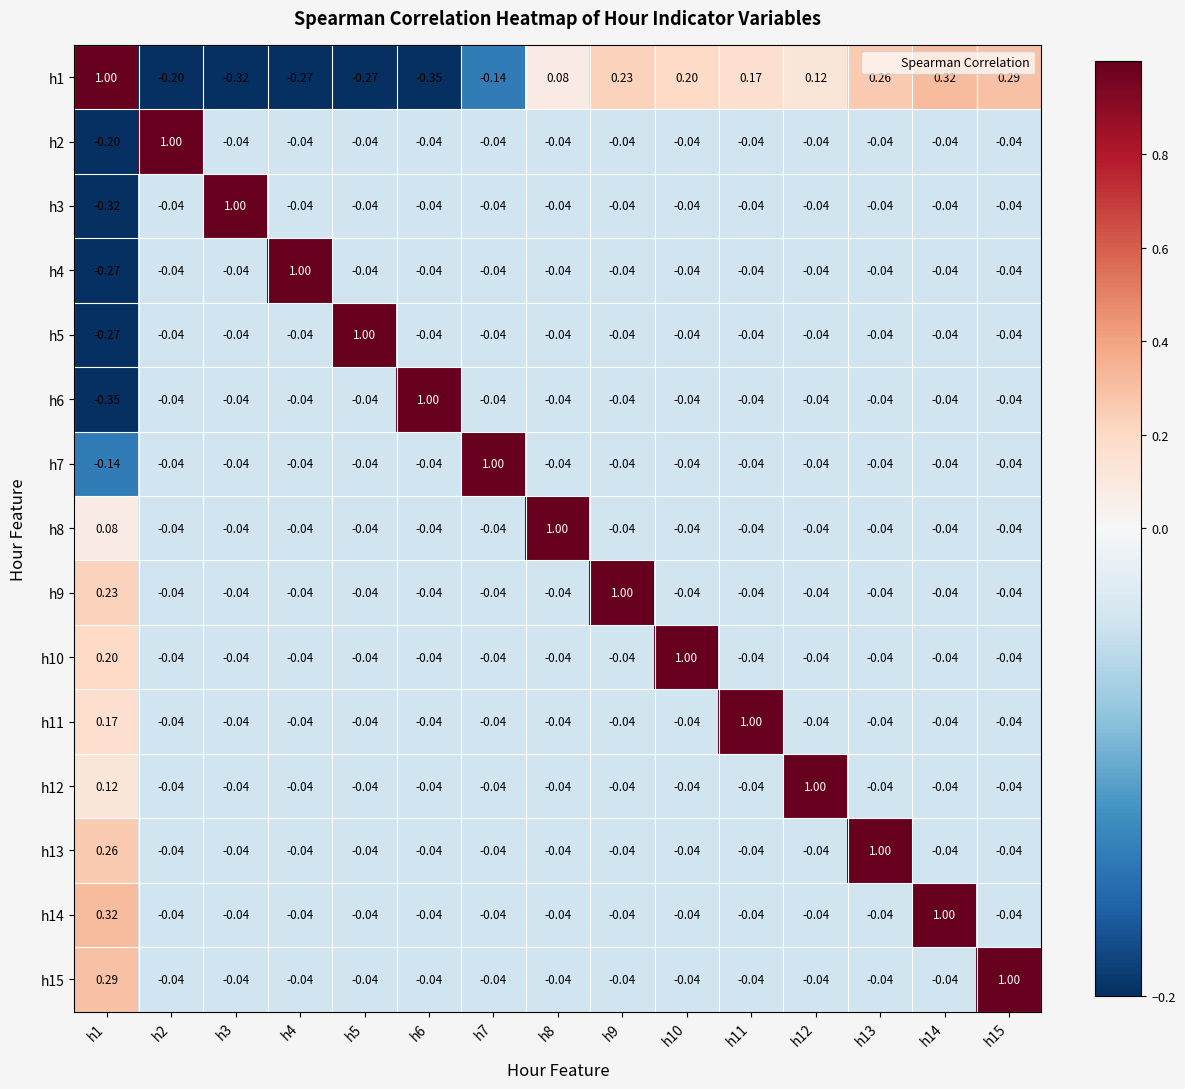

Is the value of h14 at h1 greater than the value of h2 at h15?

Yes